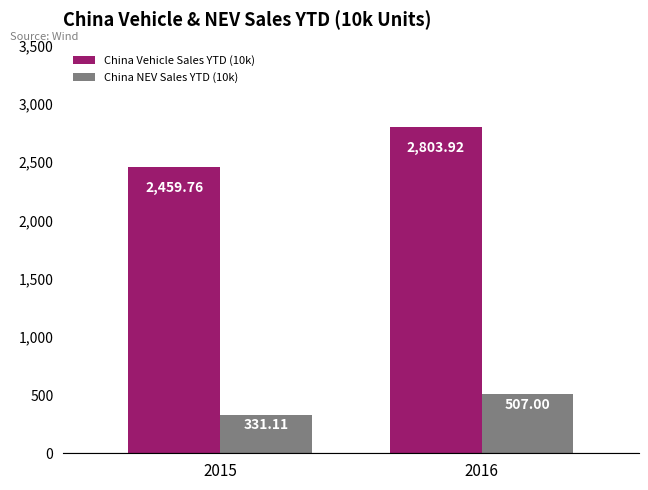

At 2016, list the series in order from largest to smallest.

China Vehicle Sales YTD (10k), China NEV Sales YTD (10k)